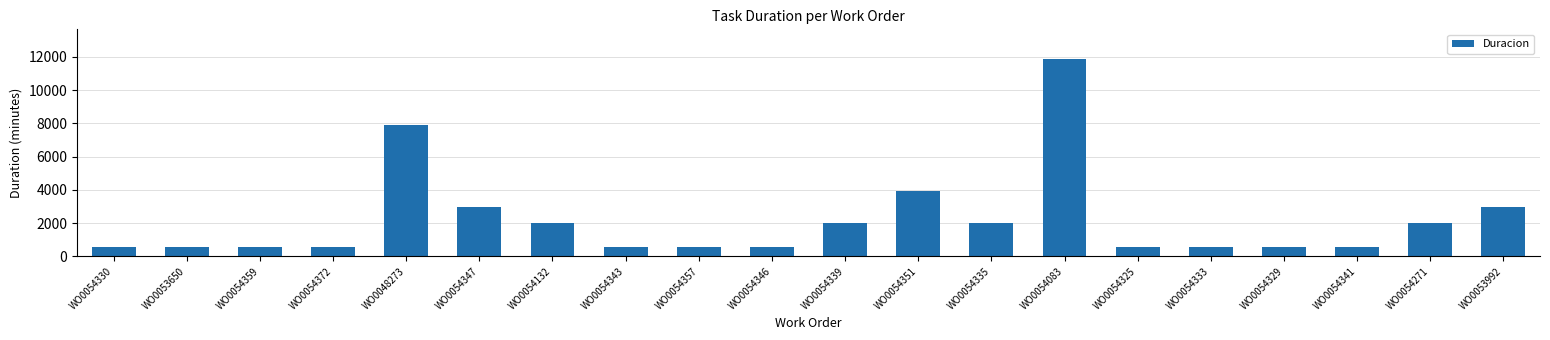

Reading right to left, list all the values displayed in this chart.

WO0053992=2970	WO0054271=1980	WO0054341=540	WO0054329=540	WO0054333=540	WO0054325=540	WO0054083=11880	WO0054335=1980	WO0054351=3960	WO0054339=1980	WO0054346=540	WO0054357=540	WO0054343=540	WO0054132=1980	WO0054347=2970	WO0048273=7920	WO0054372=540	WO0054359=540	WO0053650=540	WO0054330=540